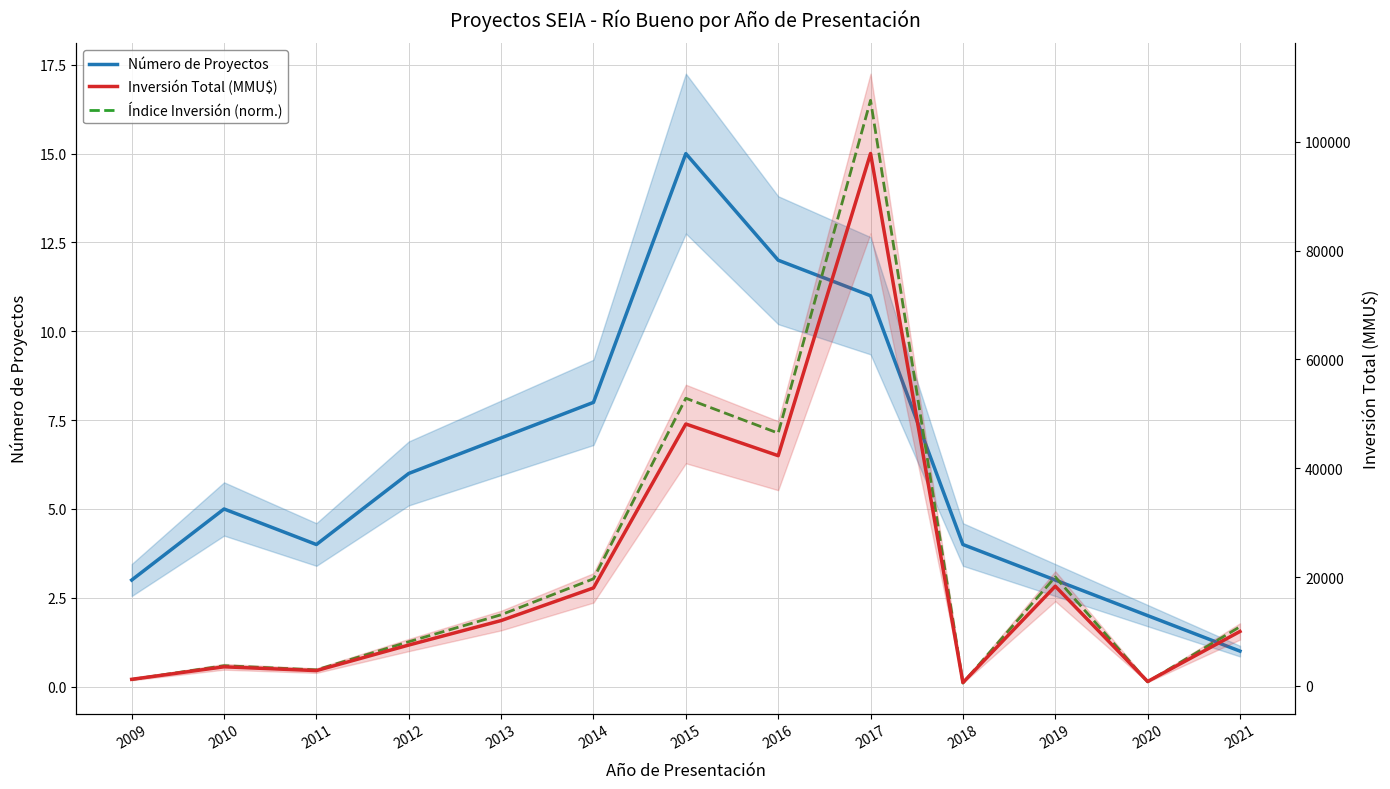

How many series are shown in this chart?

3